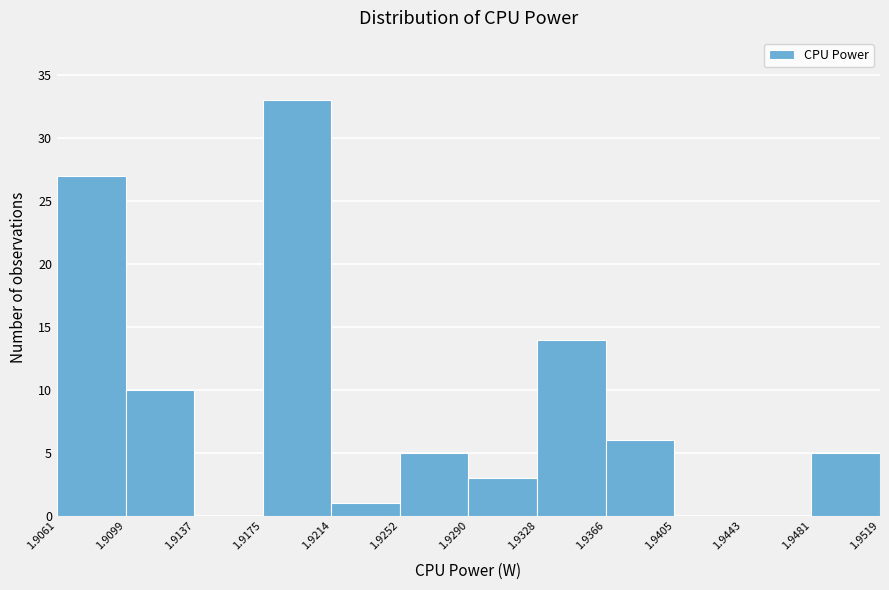

Reading left to right, list every bar in this chart as the range it spans on the x-axis followed by its height. The values are not printed on the chart, so give them approximately, as read against the axis.

1.9061 to 1.9099: 27
1.9099 to 1.9137: 10
1.9137 to 1.9175: 0
1.9175 to 1.9214: 33
1.9214 to 1.9252: 1
1.9252 to 1.9290: 5
1.9290 to 1.9328: 3
1.9328 to 1.9366: 14
1.9366 to 1.9405: 6
1.9405 to 1.9443: 0
1.9443 to 1.9481: 0
1.9481 to 1.9519: 5